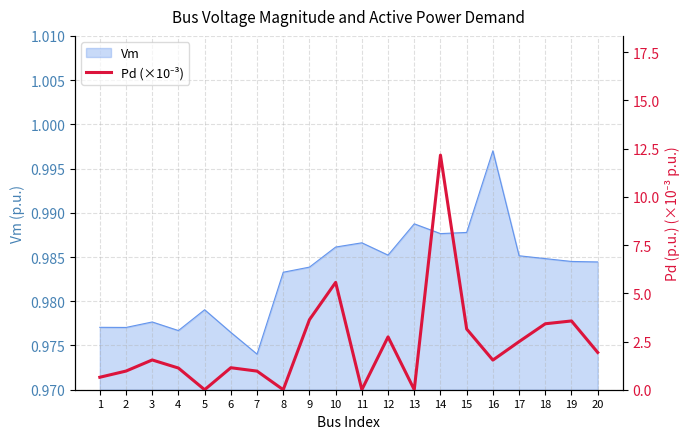

Between 14 and 10, which is larger?

14